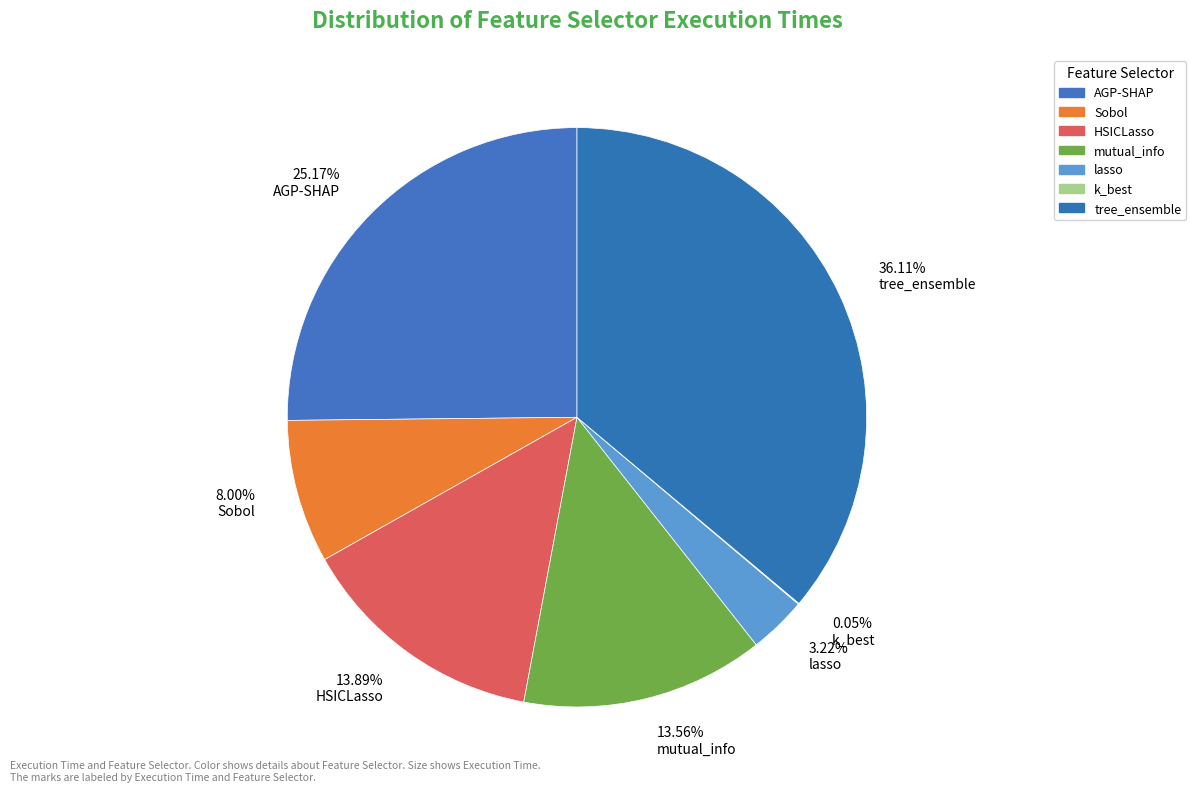

Between 8.00% Sobol and 36.11% tree_ensemble, which is larger?

36.11% tree_ensemble